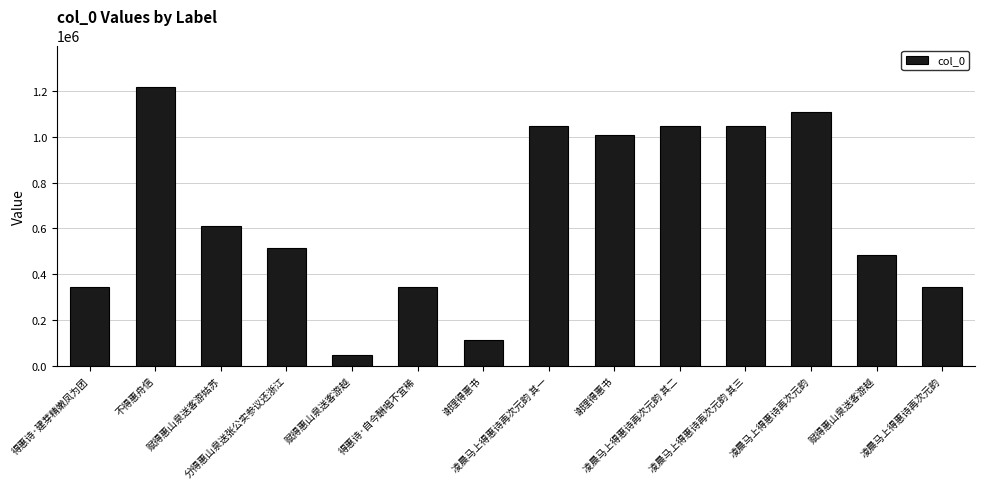

Does the chart contain any negative values?

No